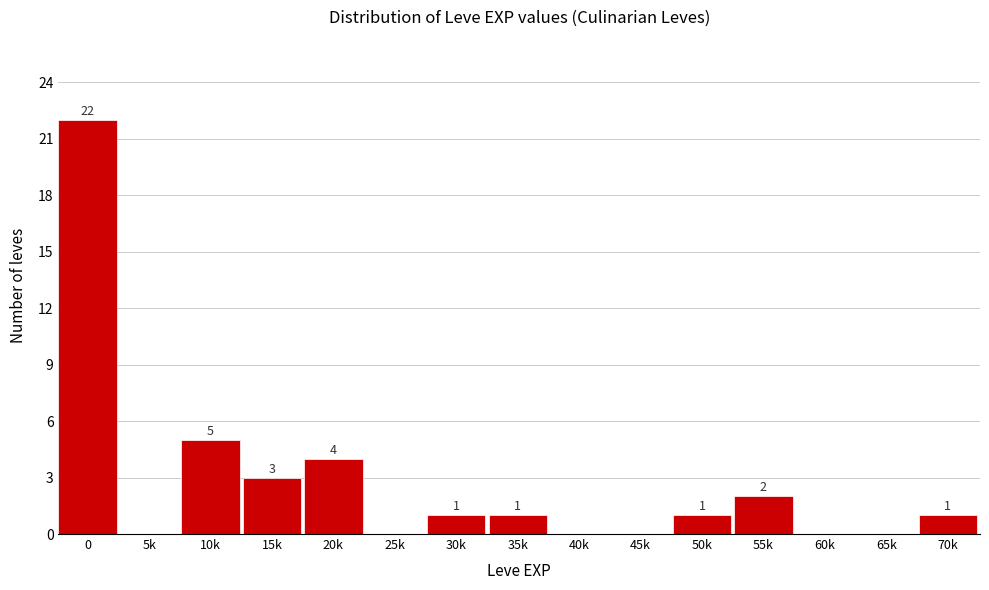

Reading right to left, what are all the values shown in this chart?

70k=1	65k=0	60k=0	55k=2	50k=1	45k=0	40k=0	35k=1	30k=1	25k=0	20k=4	15k=3	10k=5	5k=0	0=22